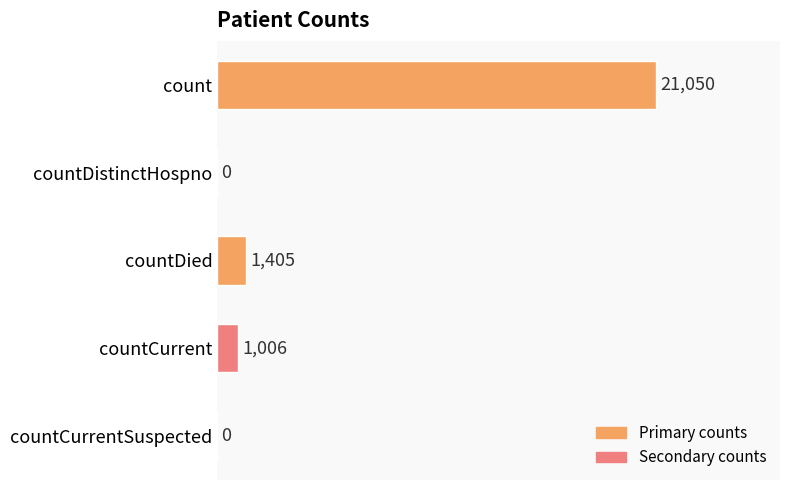

Are the bars horizontal?

Yes